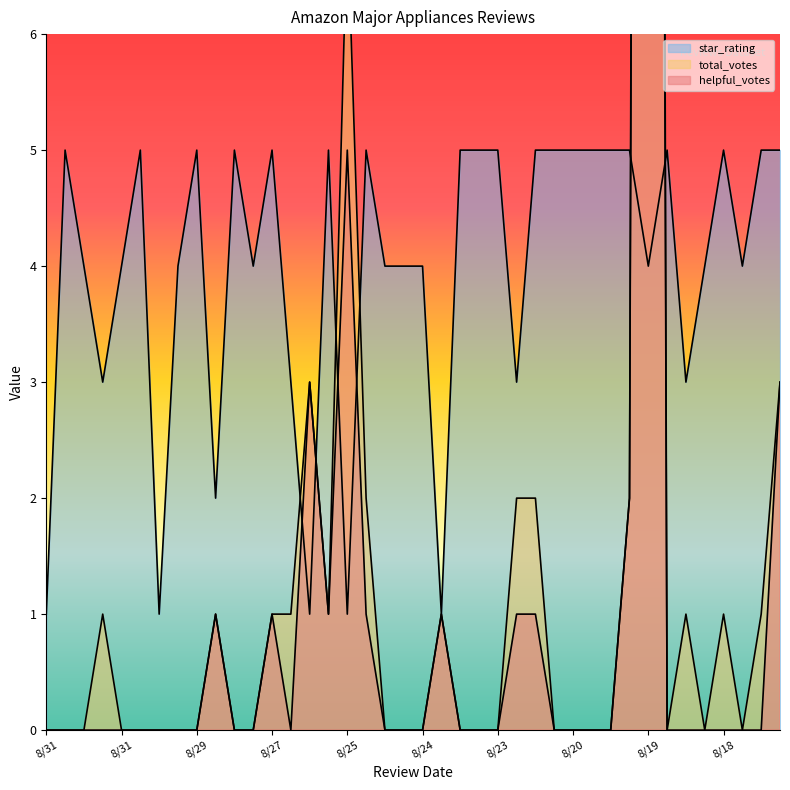

Which category has the highest value across all series?

8/19